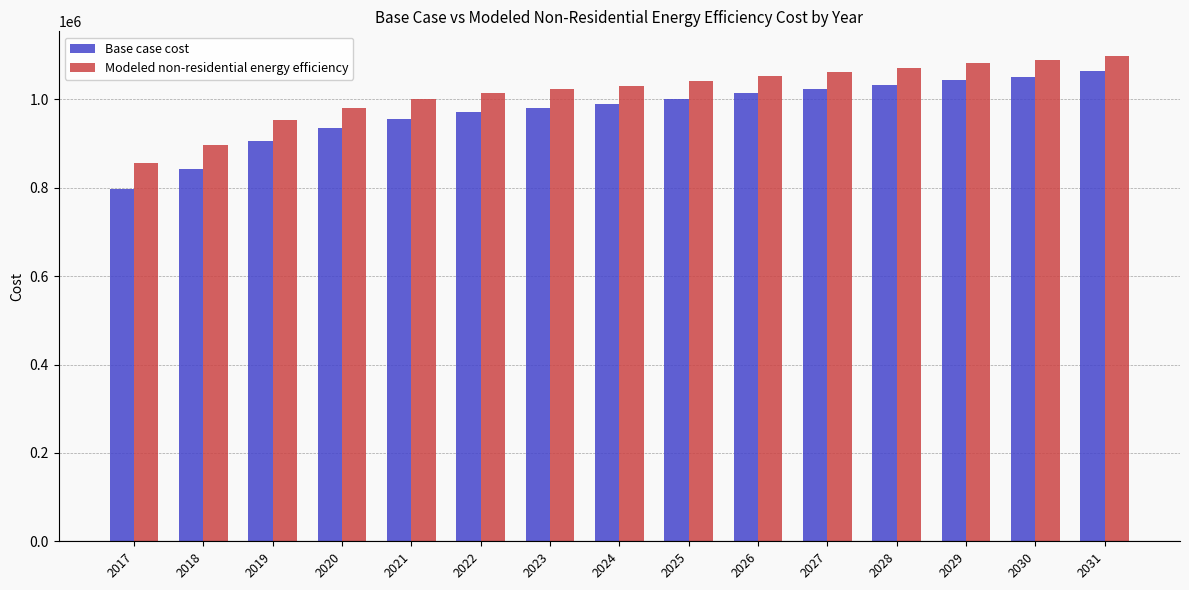

Which category has the highest value in the Base case cost series?

2031